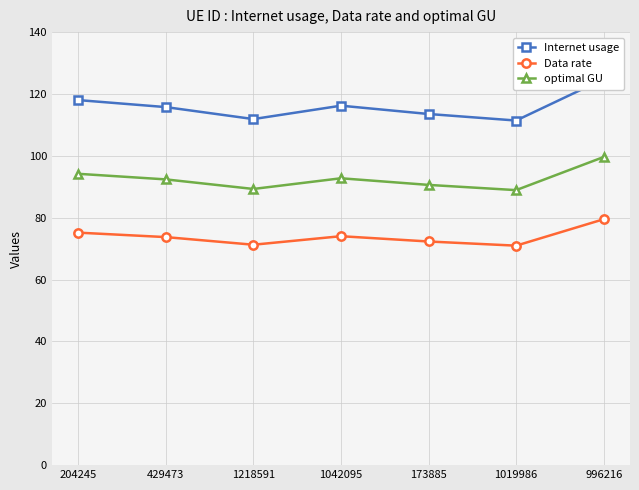

True or false: Data rate and optimal GU cross at least once.

False